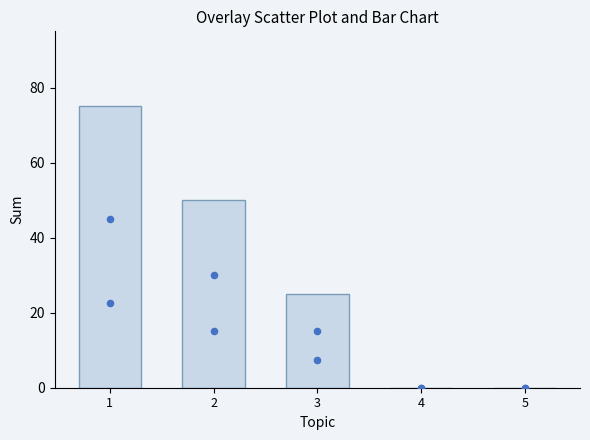

Is the value of Sum at 1 greater than the value of Scatter high at 4?

Yes